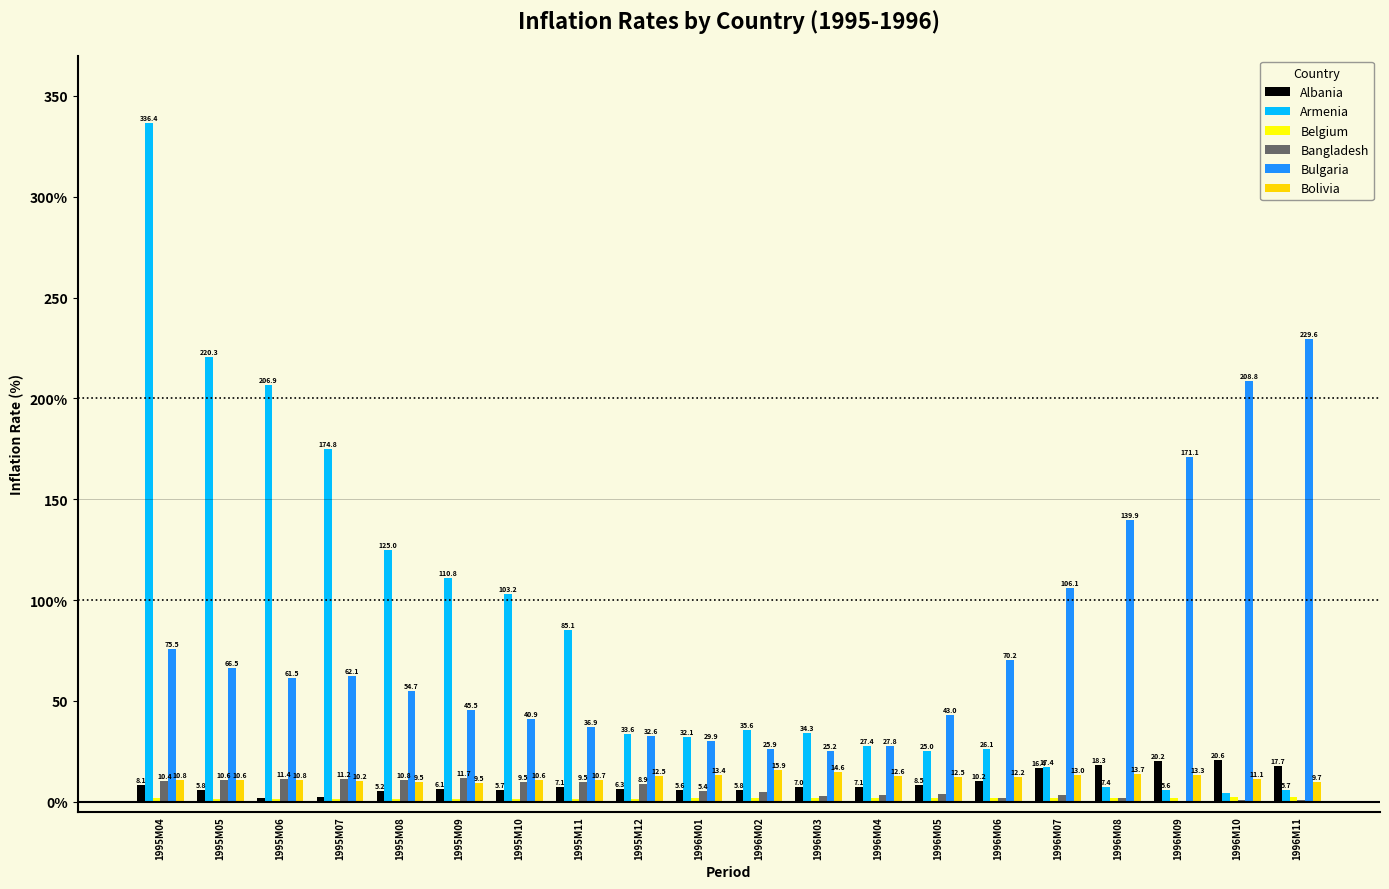

What is the highest value of the Albania series?

20.6